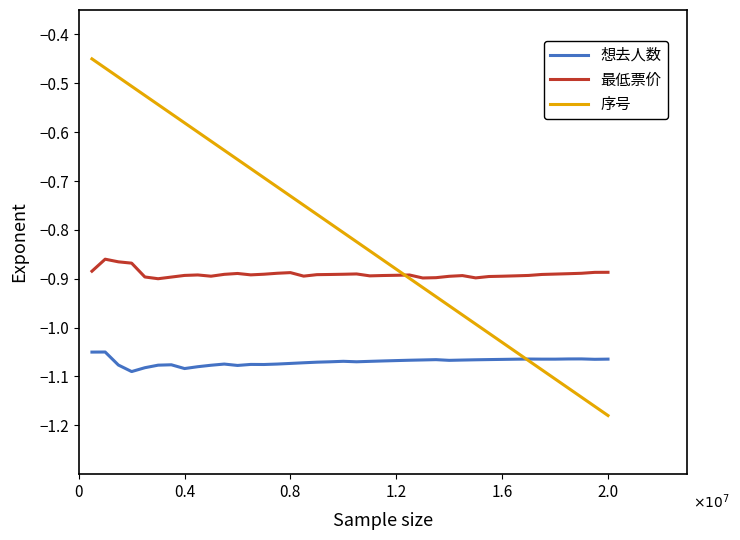

List the series in order of their peak value, highest first.

序号, 最低票价, 想去人数